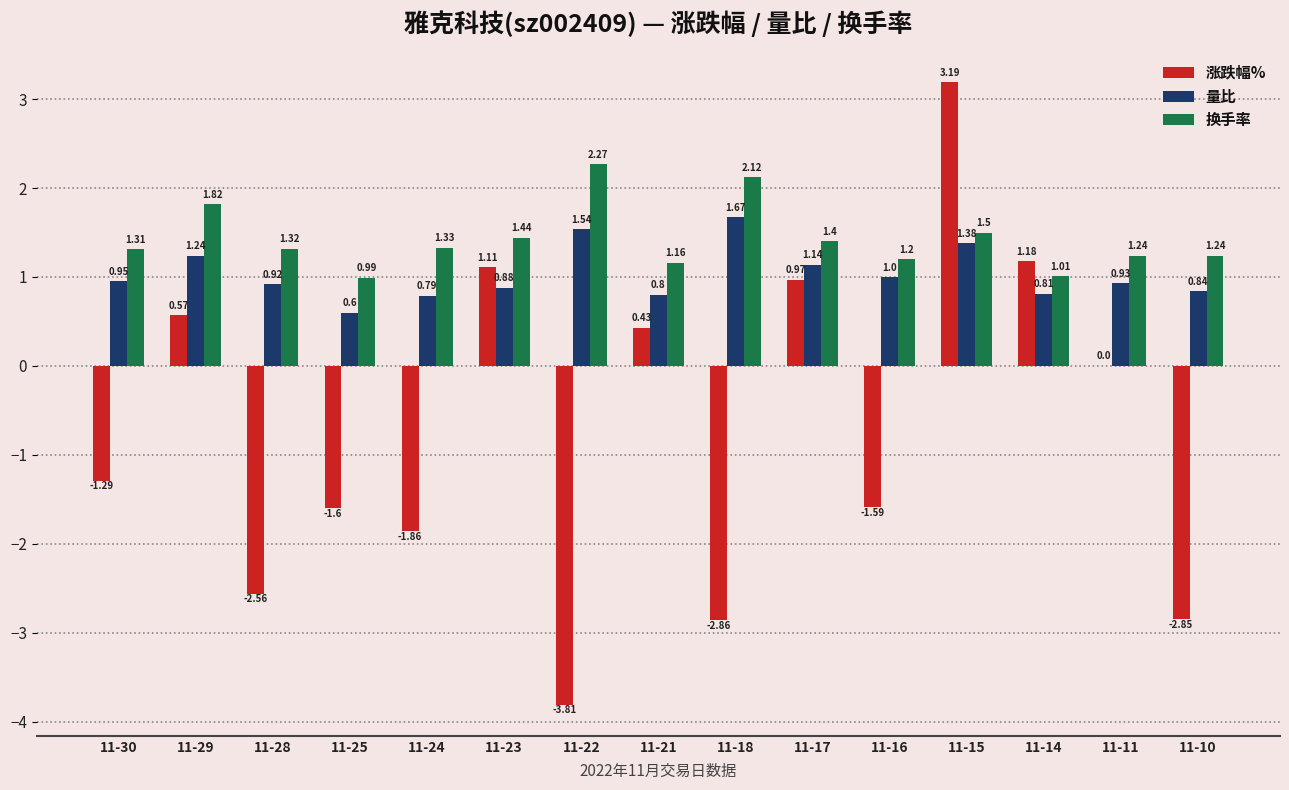

Which series has the largest total across all categories?

换手率